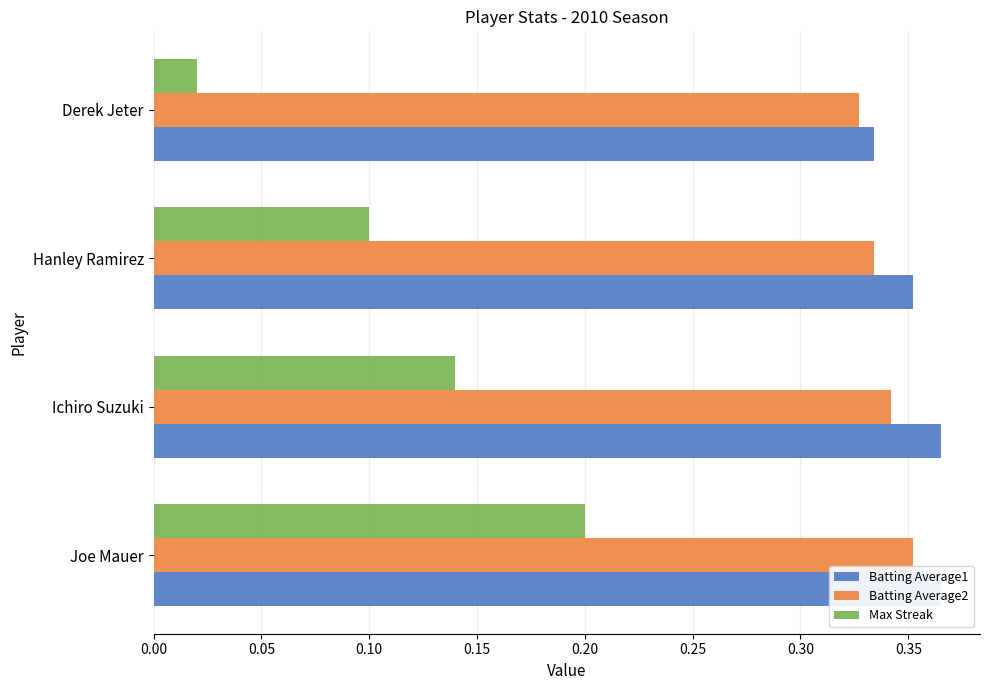

Between Joe Mauer and Hanley Ramirez, which series saw the biggest shift?

Max Streak